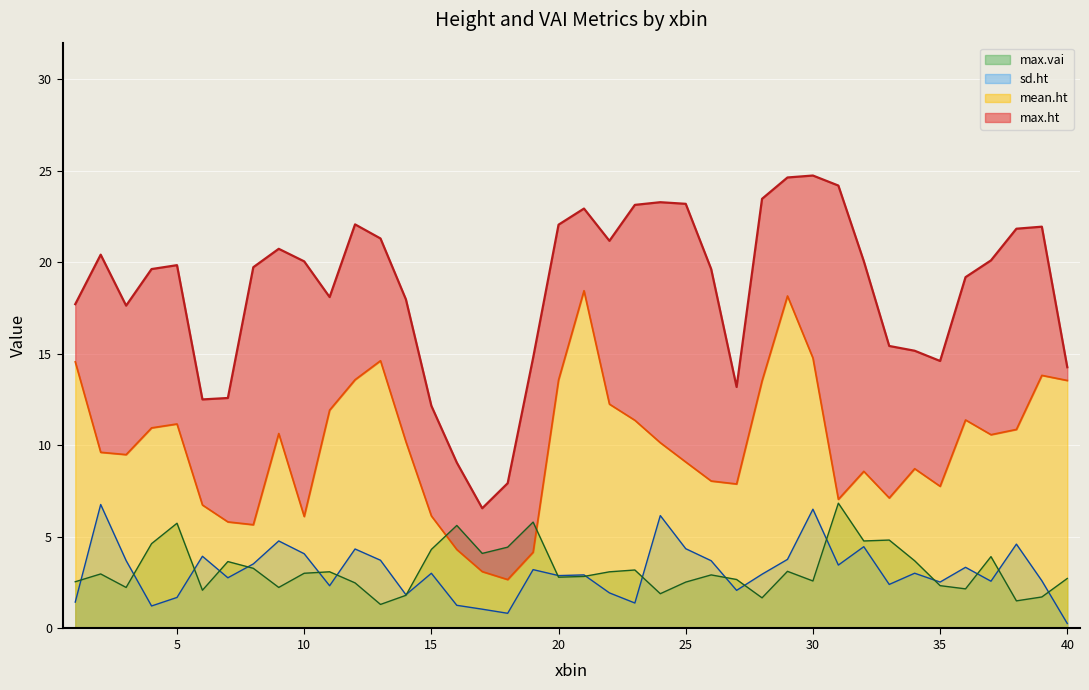

What is the maximum value for max.vai?

6.8